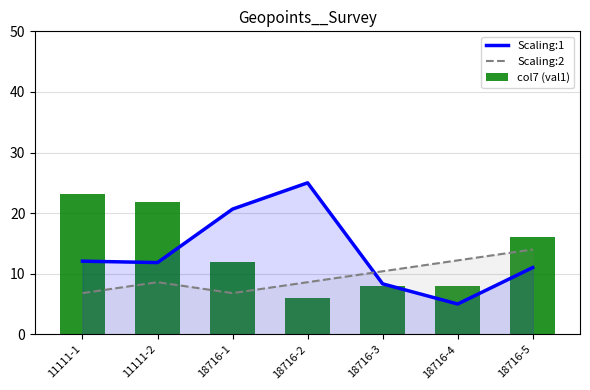

Rank the categories by col7 (val1) value from lowest to highest.

18716-2, 18716-3, 18716-4, 18716-1, 18716-5, 11111-2, 11111-1